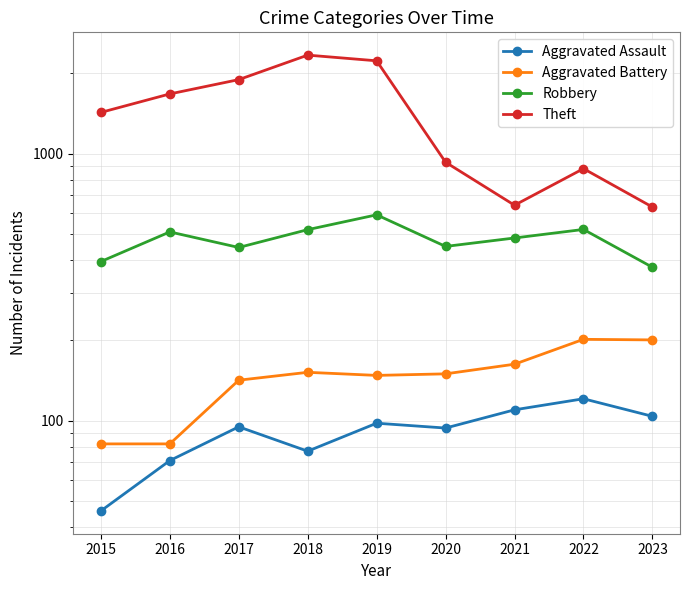

List the series in order of their peak value, highest first.

Theft, Robbery, Aggravated Battery, Aggravated Assault